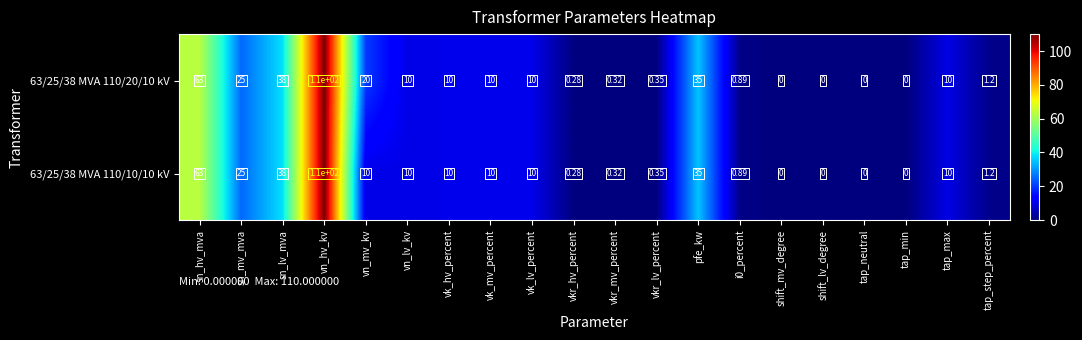

At which label is 63/25/38 MVA 110/10/10 kV closest to 55?

sn_hv_mva